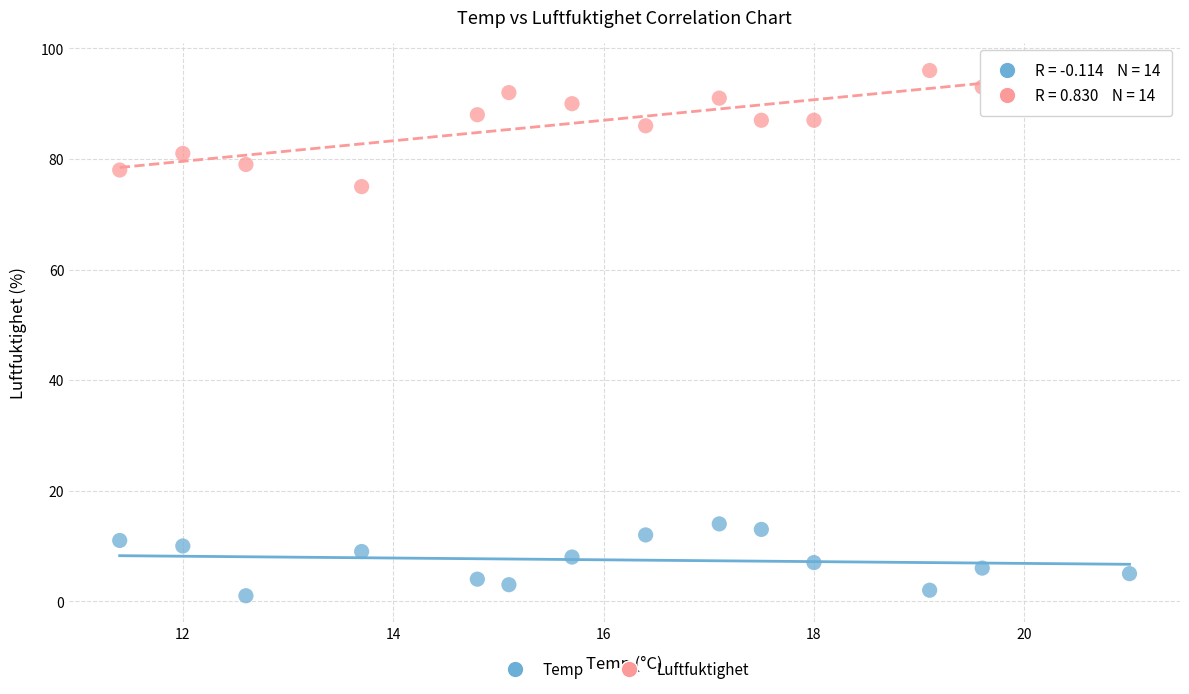

Which series has the largest Y range (max minus min)?

Luftfuktighet